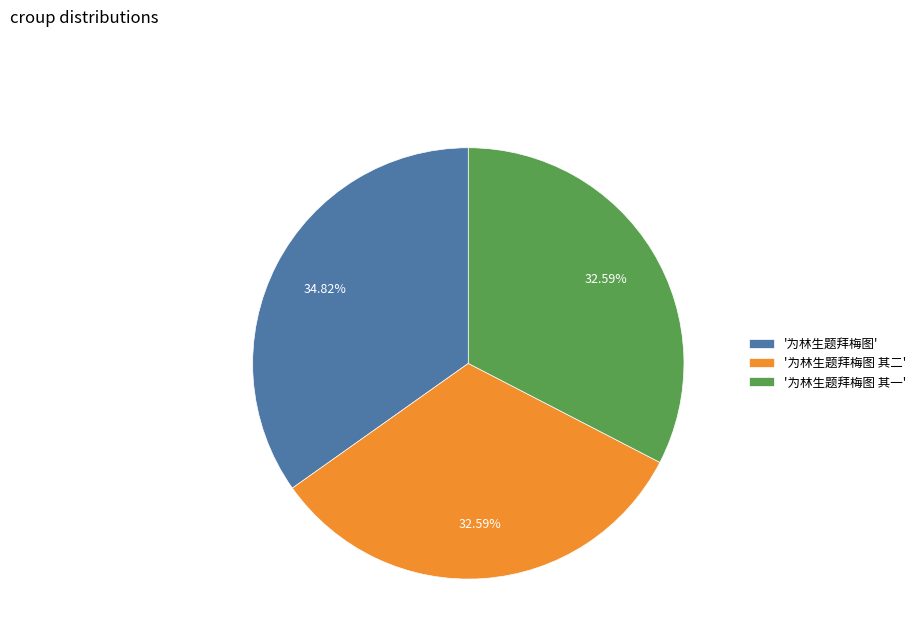

Combined, do '为林生题拜梅图 其一' and '为林生题拜梅图 其二' account for over 50%?

Yes